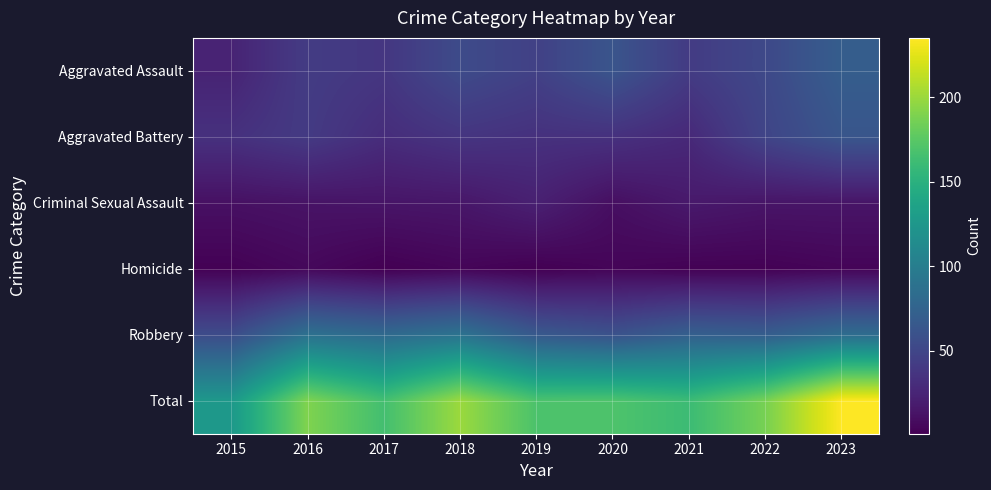

What is the difference between the highest and lowest values at 2018?

196